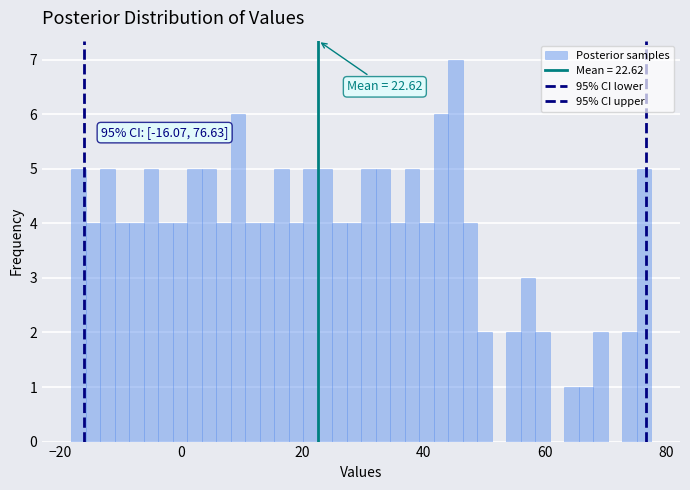

Read against the x-axis, roughly where is the centre of the tallest bar?

46